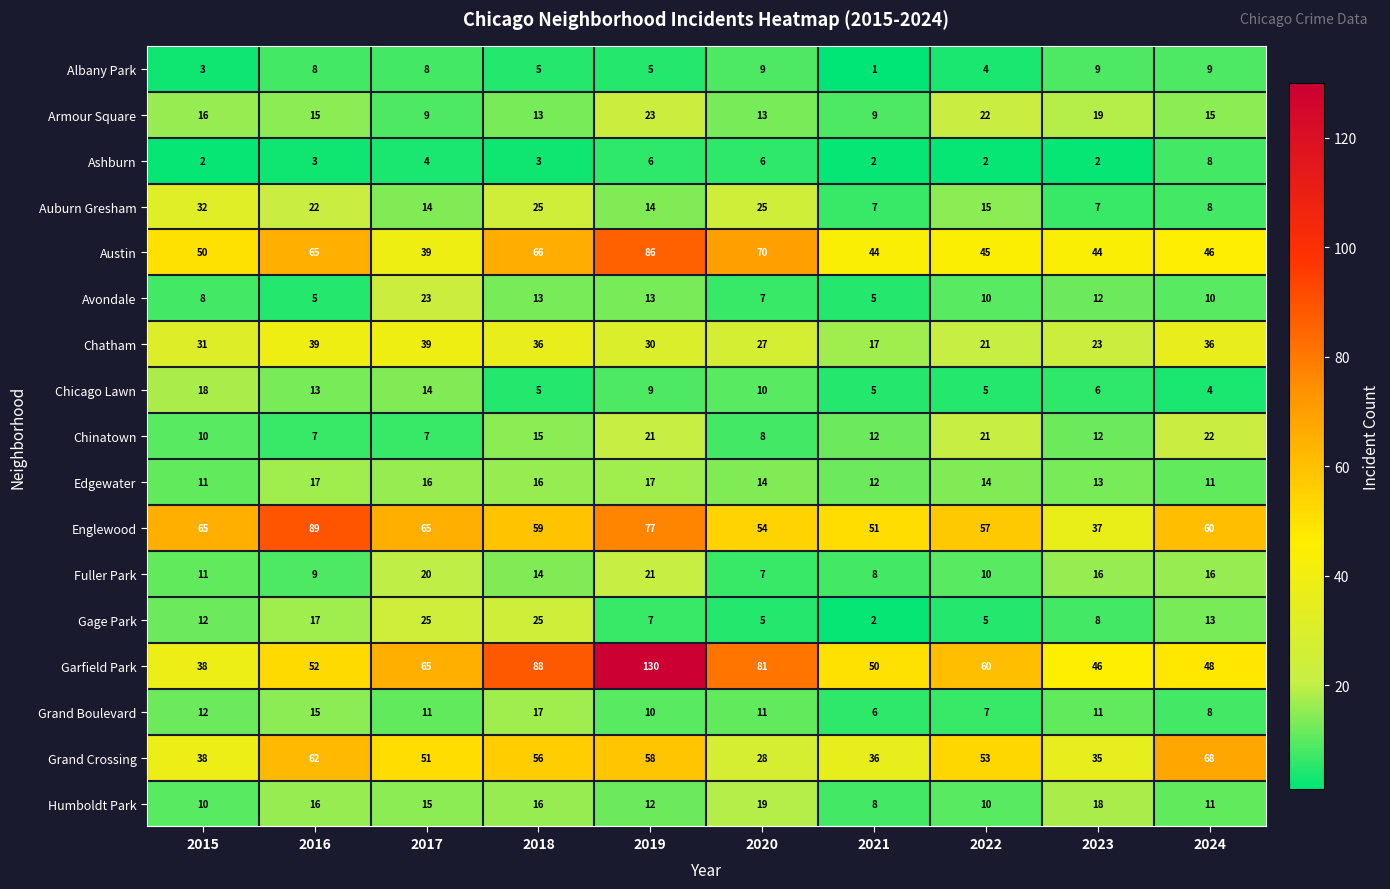

At which category is the sum across all series the highest?

2019